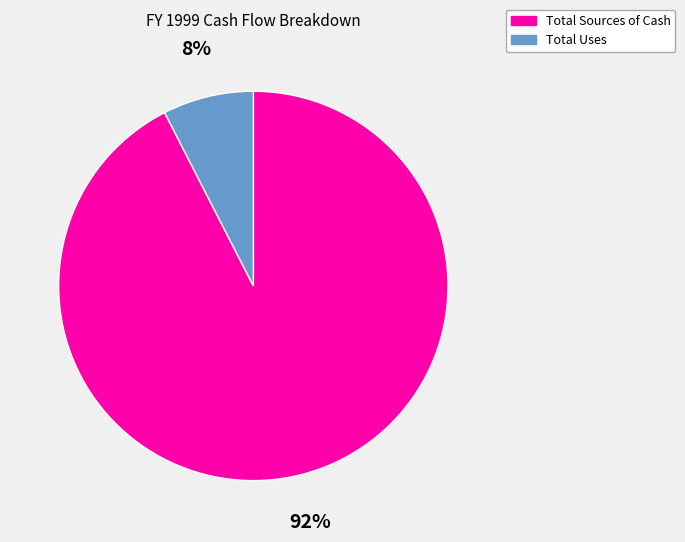

To the nearest percent, what portion does Total Sources of Cash represent?

92%